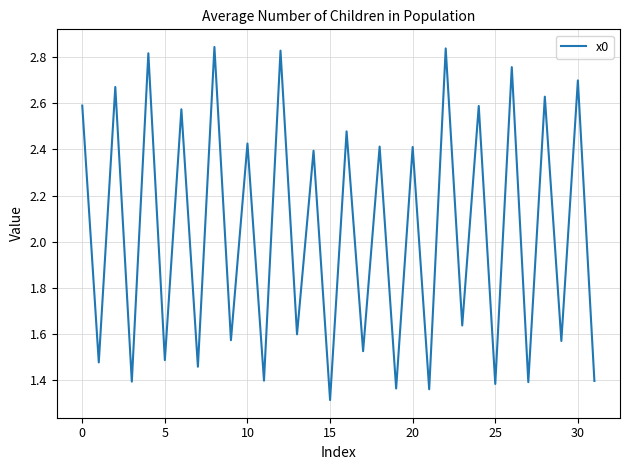

What is the minimum value shown in the chart?

1.3